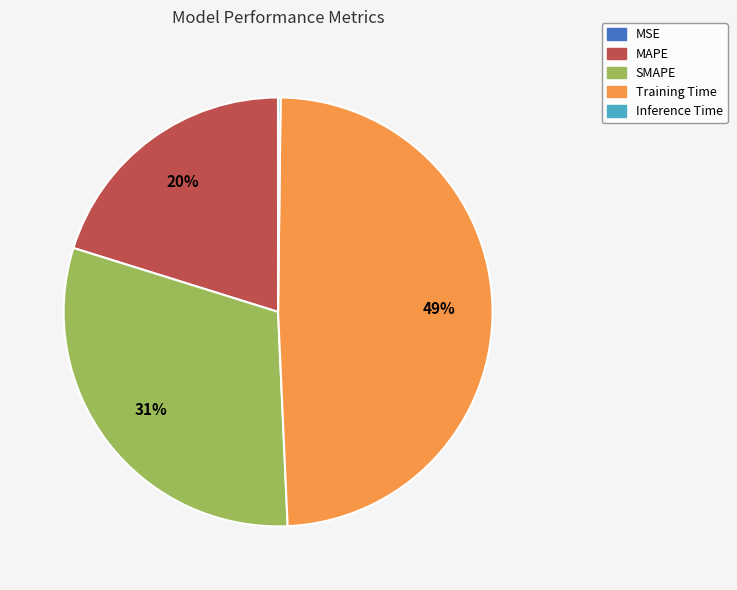

To the nearest percent, what is the difference between the largest and smallest slice percentages?

49%